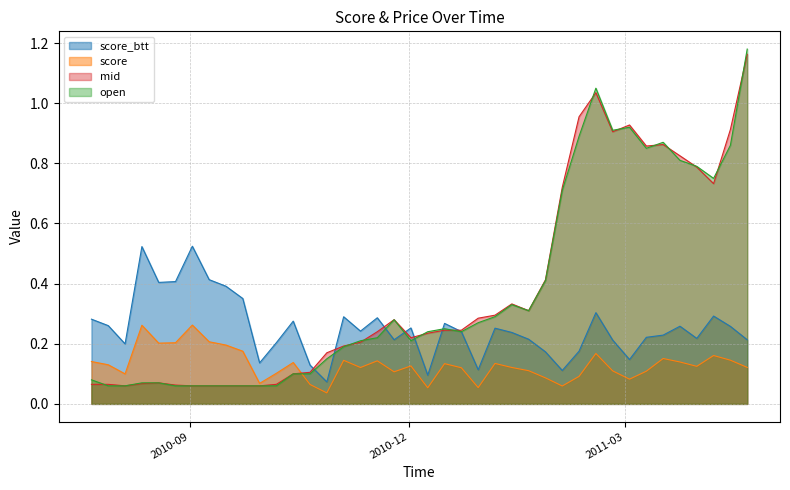

List the series in order of their peak value, lowest first.

score, score_btt, mid, open